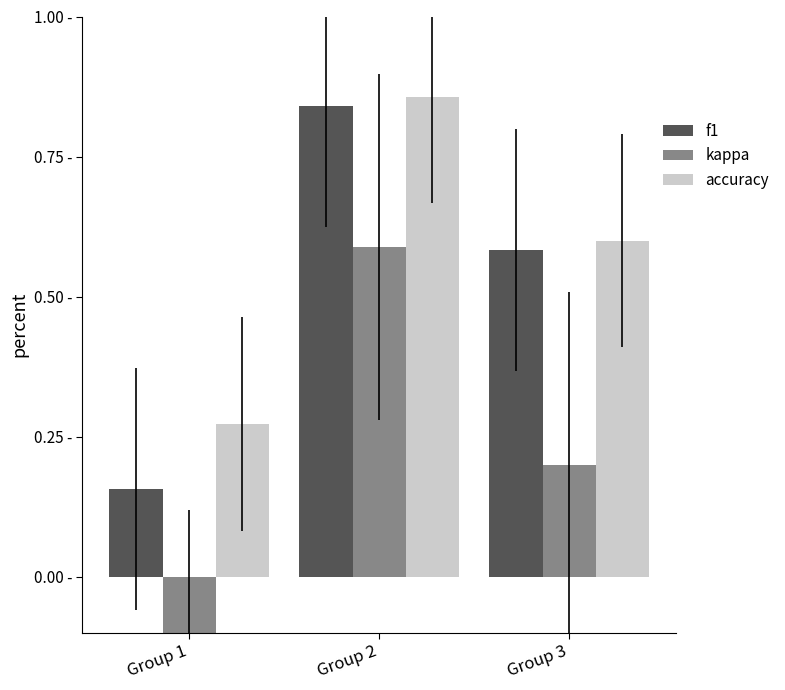

List the series in order of their peak value, lowest first.

kappa, f1, accuracy